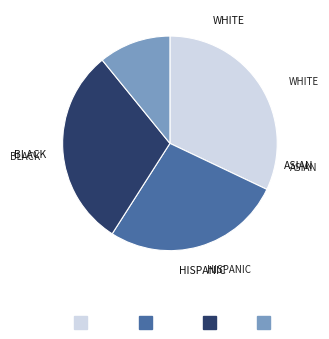

Is there any slice that represents more than half of the pie?

No